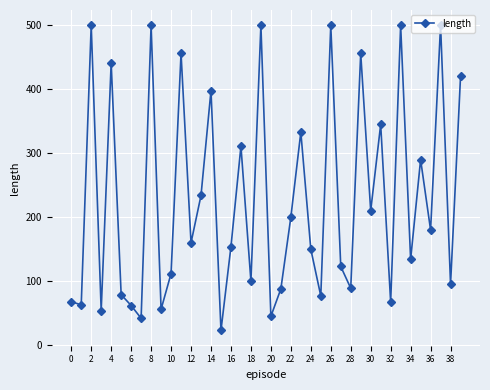

What is the maximum value shown in the chart?

500